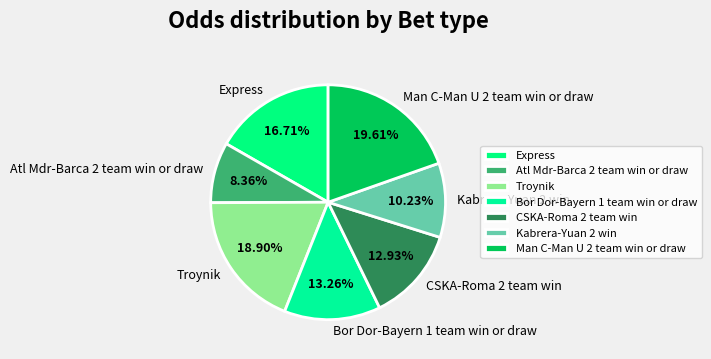

To the nearest percent, what is the difference between the CSKA-Roma 2 team win and Kabrera-Yuan 2 win slice percentages?

3%